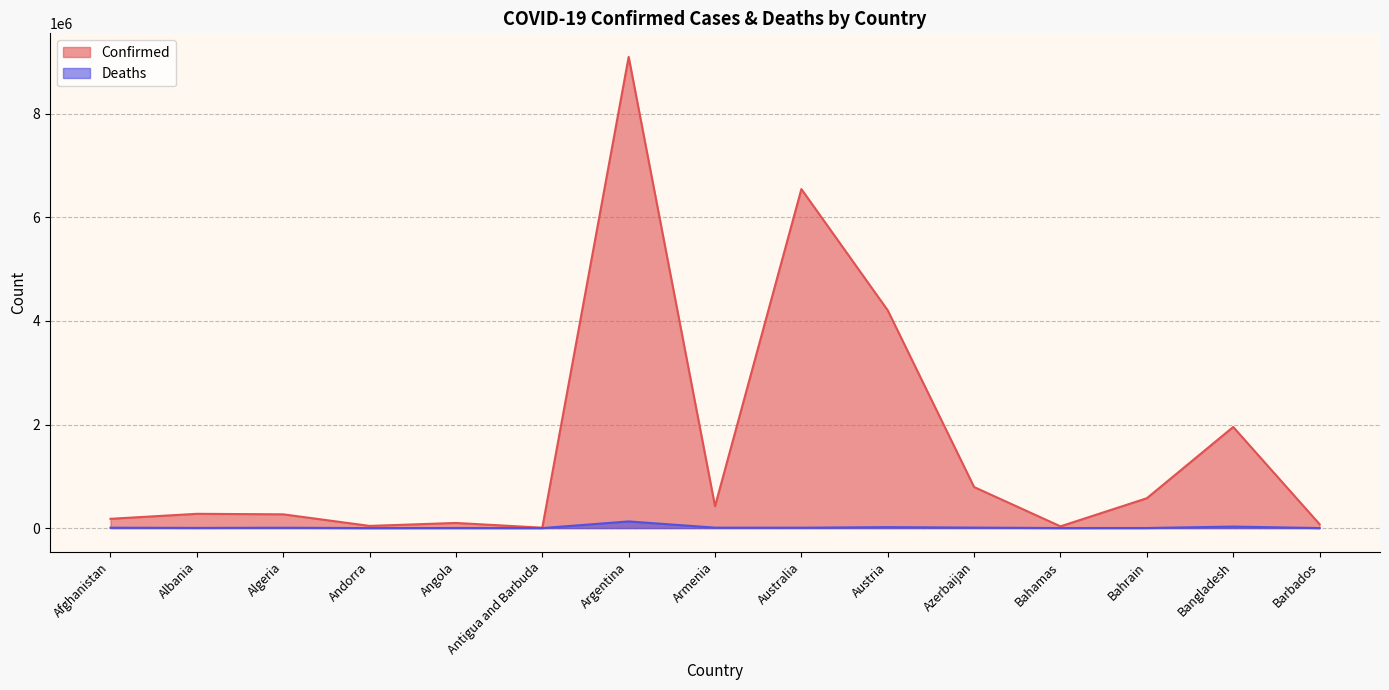

Where is the first local minimum for Deaths?

Albania